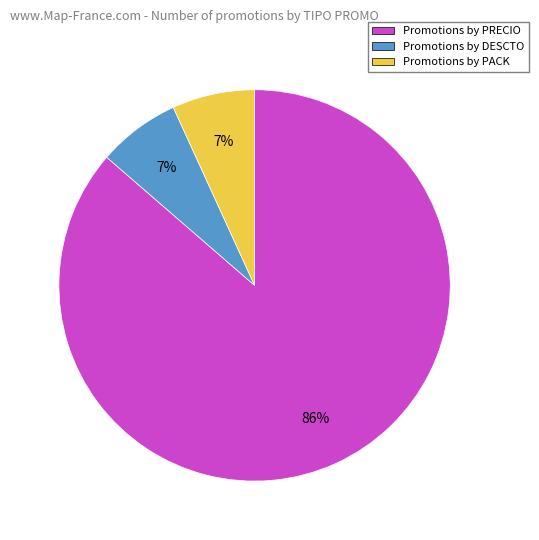

To the nearest percent, what is the average slice percentage?

33%